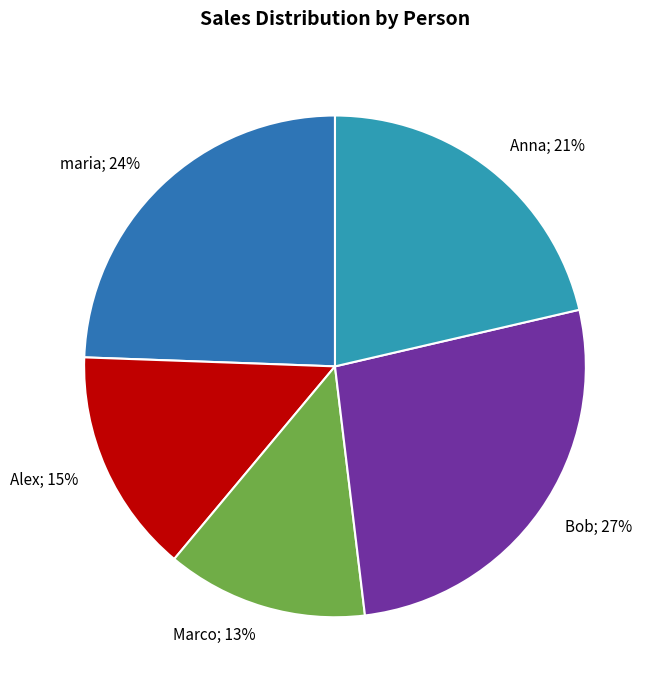

To the nearest percent, what is the difference between the largest and smallest slice percentages?

14%